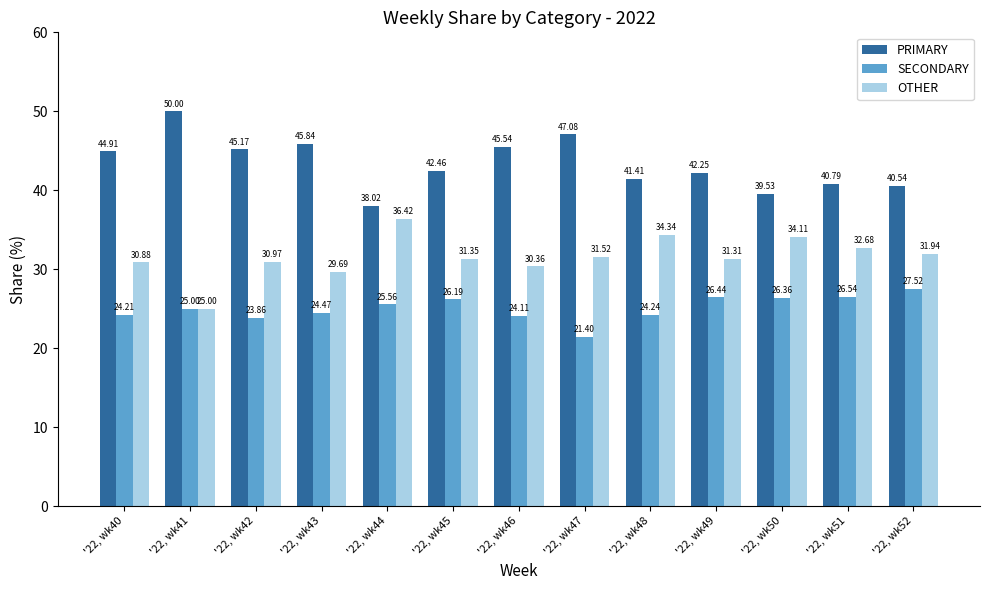

Rank the series by their maximum value, from highest to lowest.

PRIMARY, OTHER, SECONDARY